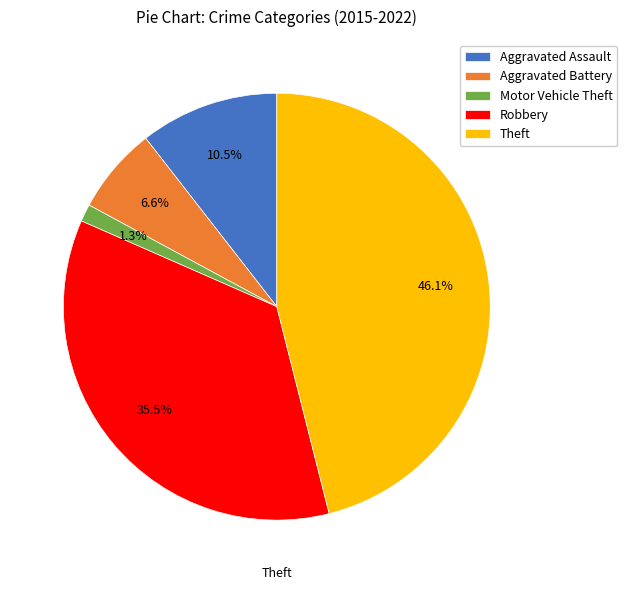

Is it true that Theft is 57% of the pie?

False